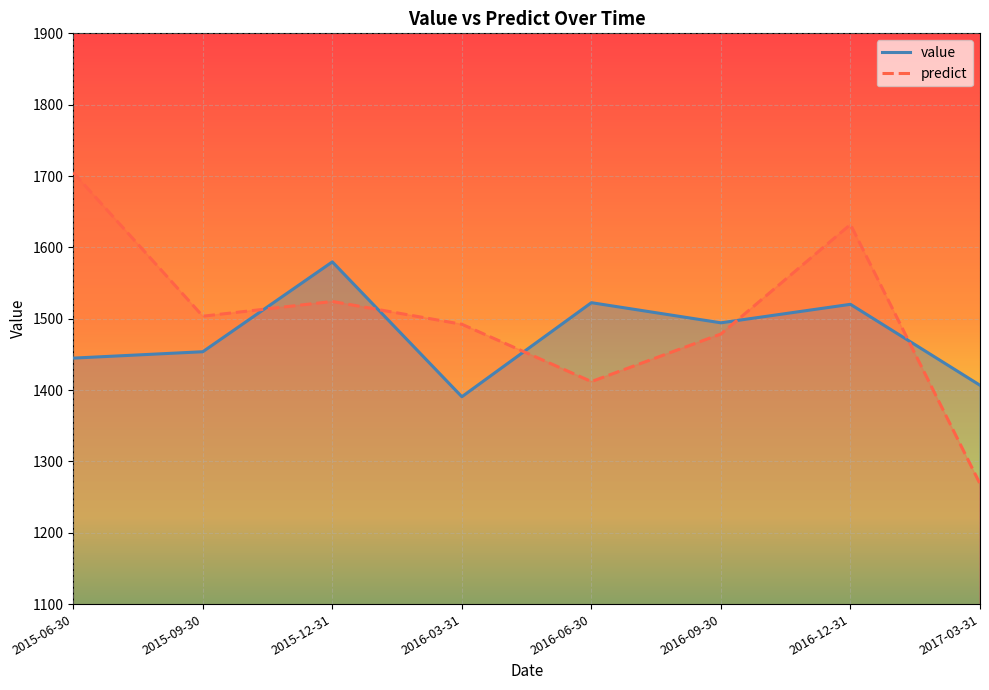

How many interior local valleys does the value series have?

2